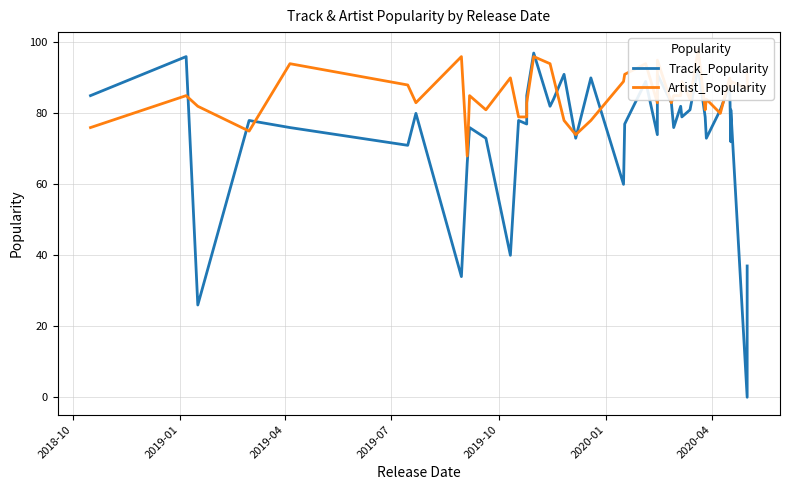

Which series ends up on top after the final intersection of Track_Popularity and Artist_Popularity?

Artist_Popularity